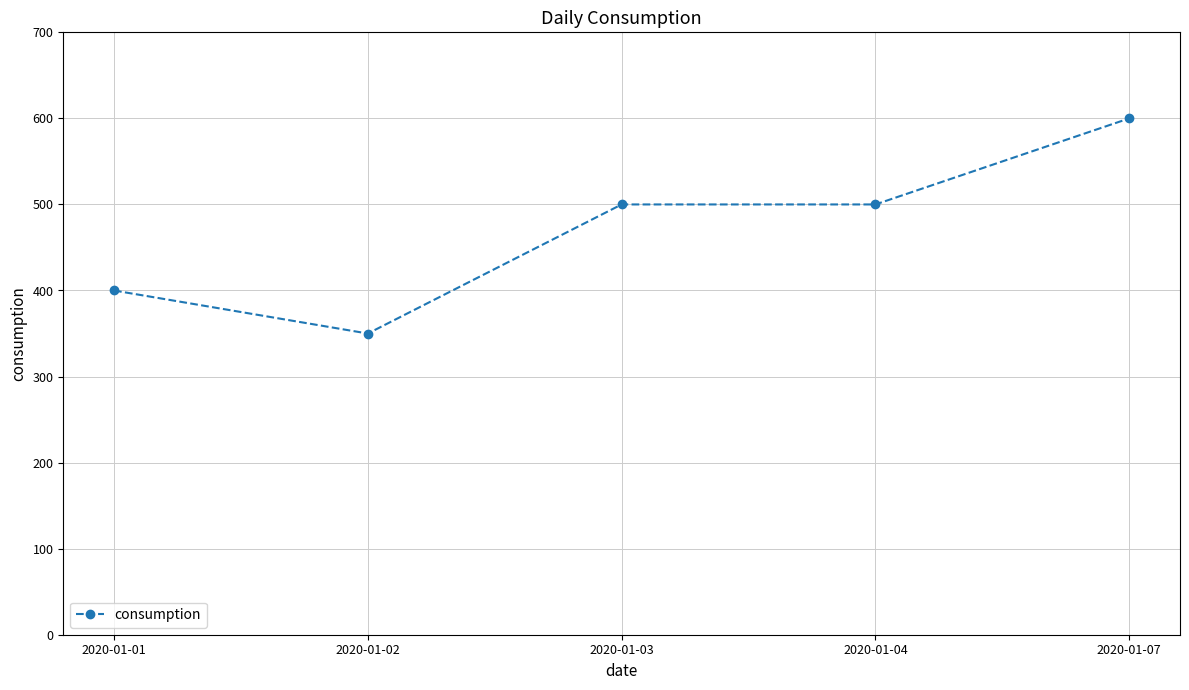

What value does the data have at 2020-01-01, to the nearest 5?

400